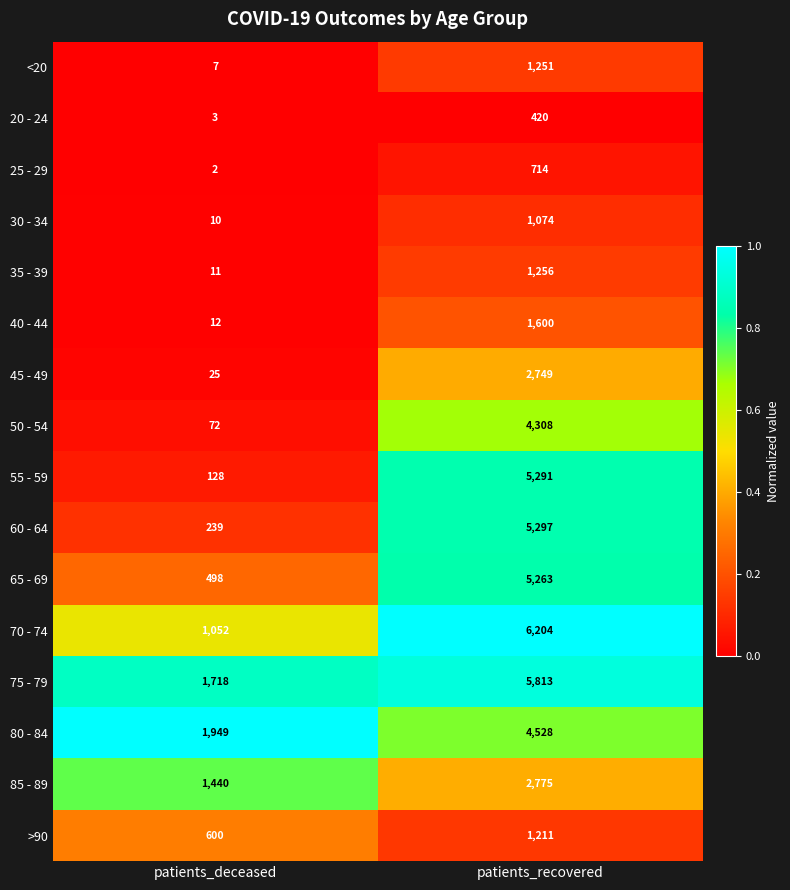

Which series has the largest total across all categories?

75 - 79